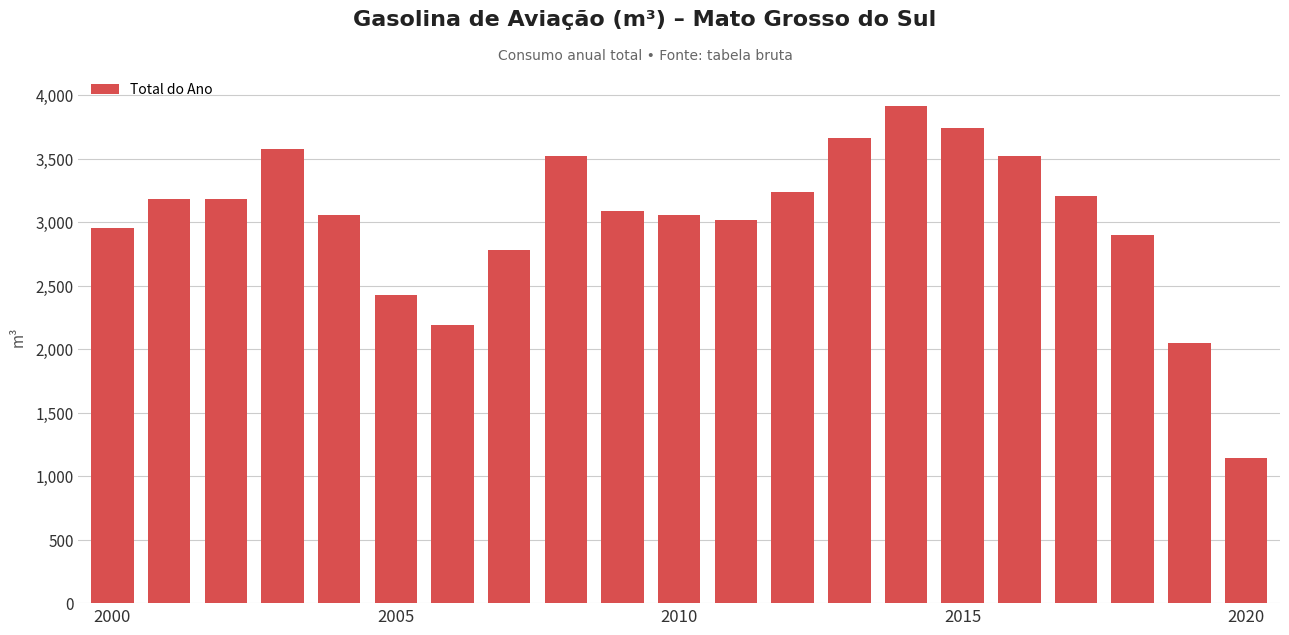

Are the bars grouped side by side (vs. stacked)?

No